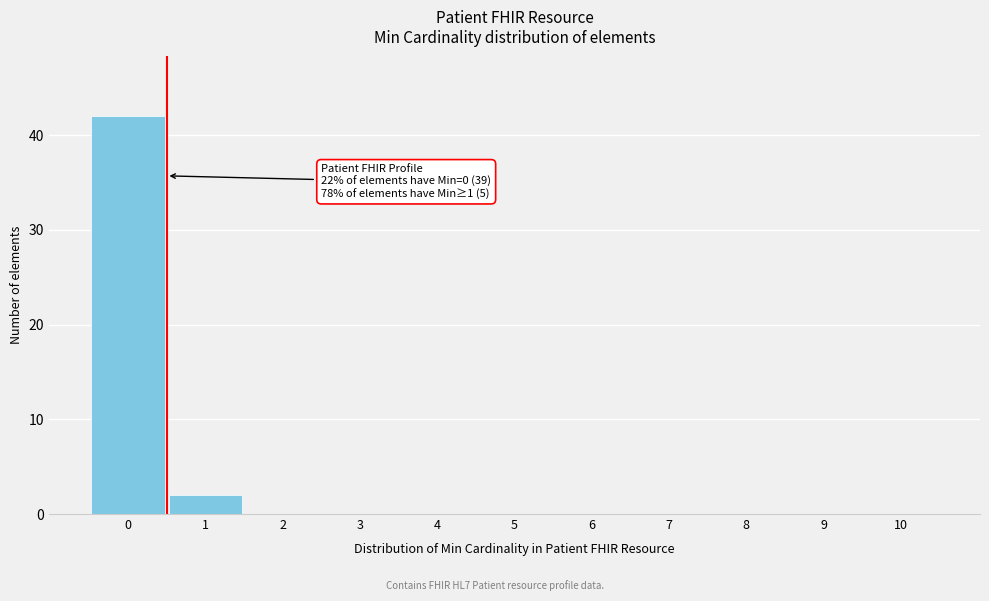

Which range on the x-axis has the tallest bar?

-0.5 to 0.5